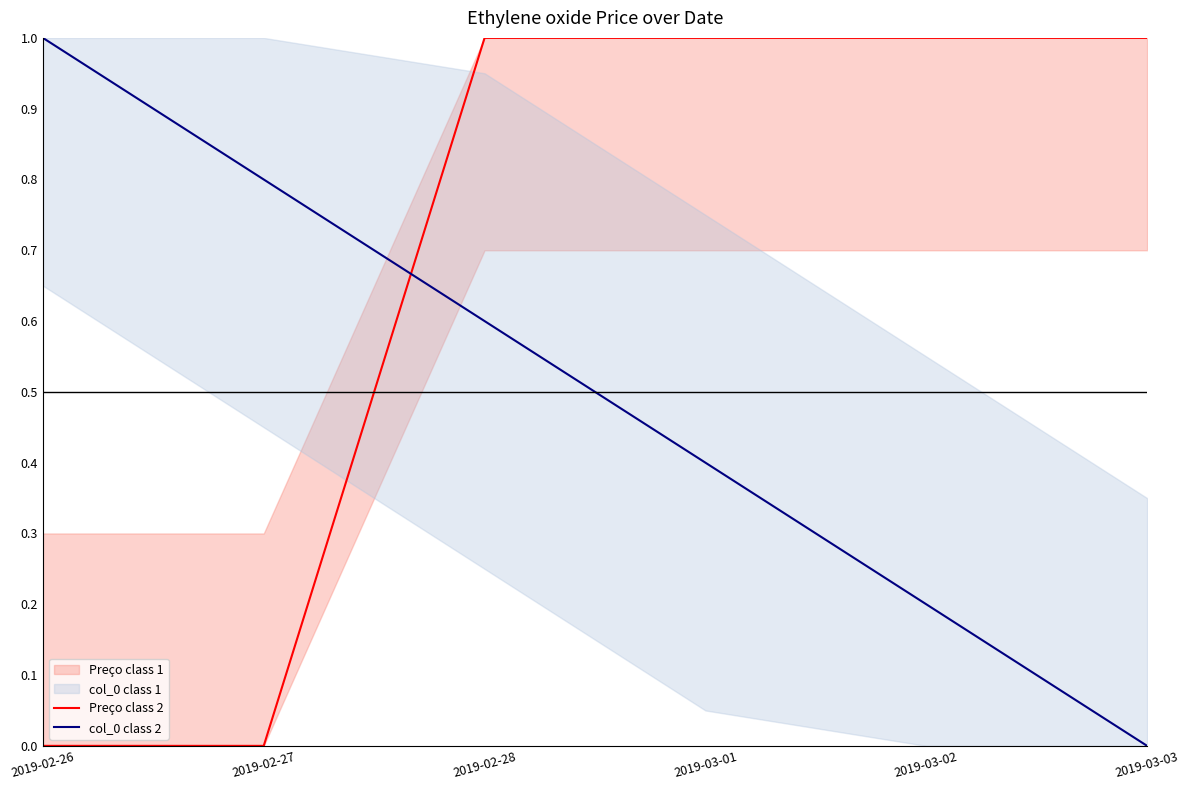

True or false: col_0 class 2 and Preço class 2 intersect in this chart.

True